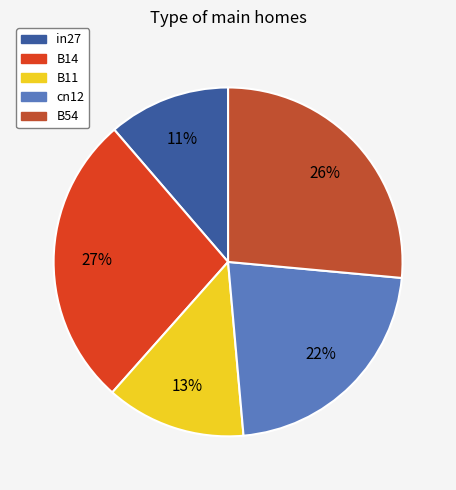

Does any single category account for the majority?

No